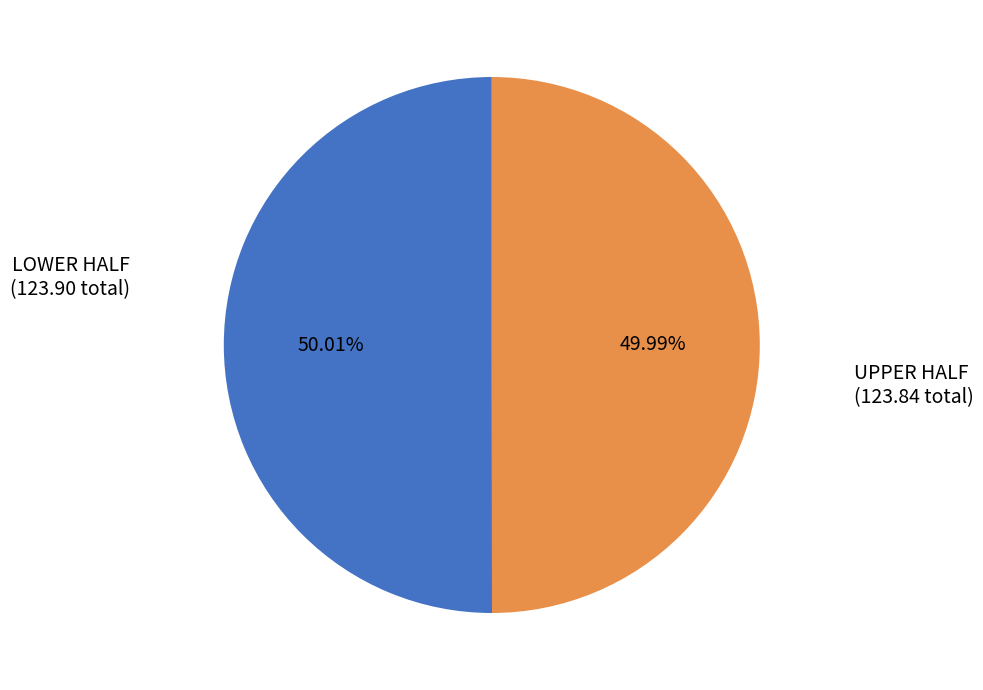

Combined, do LOWER HALF and UPPER HALF account for over 50%?

Yes